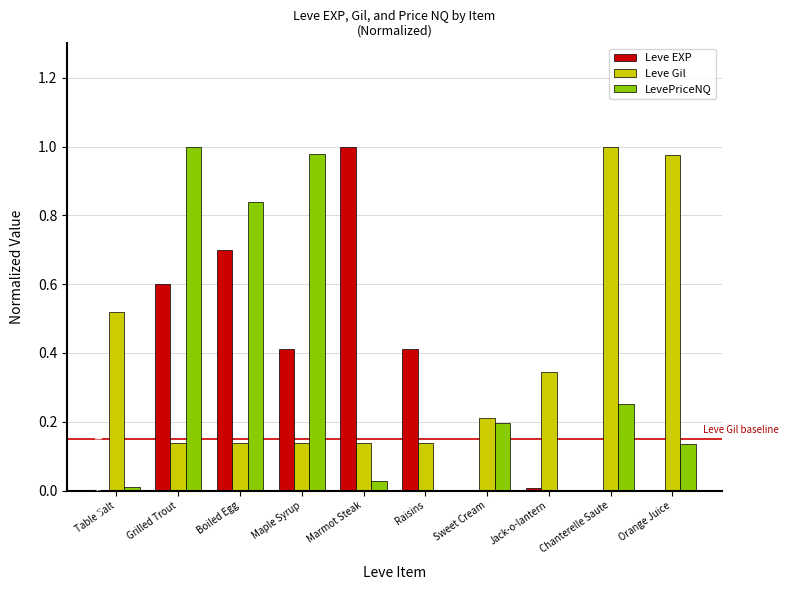

What is the difference between the Leve EXP values at Boiled Egg and Jack-o-lantern?

0.7